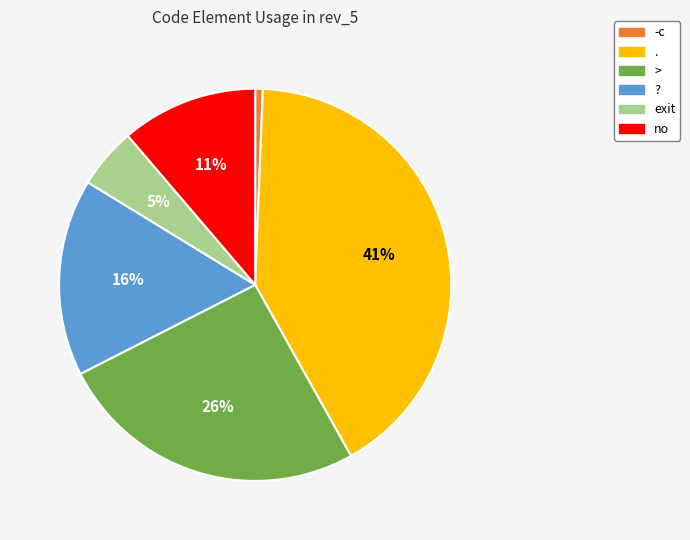

To the nearest percent, what is the average slice percentage?

17%